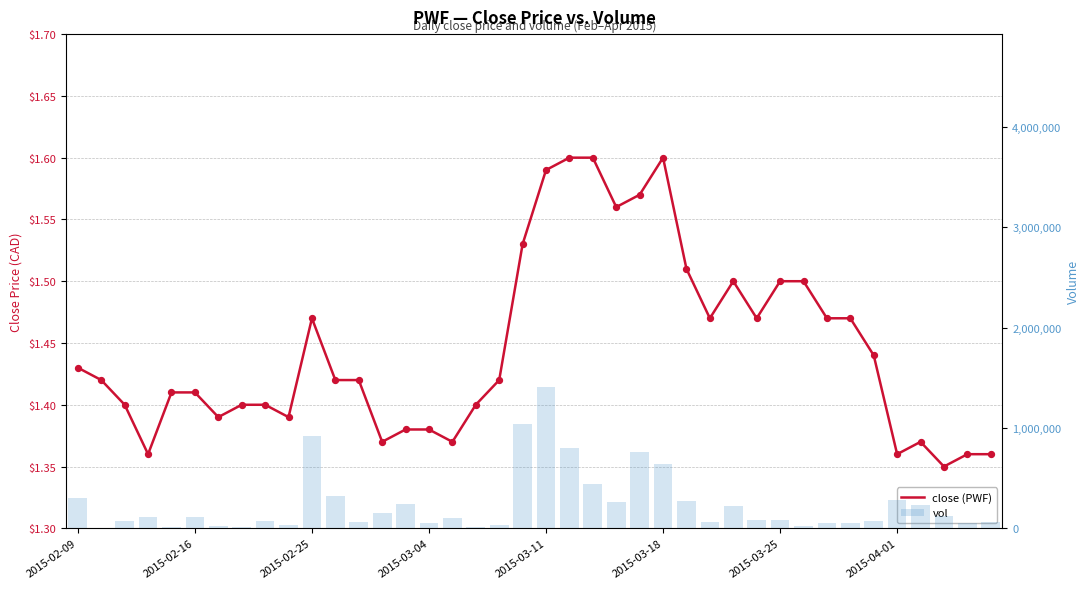

Which series reaches the minimum Y coordinate?

close (PWF)